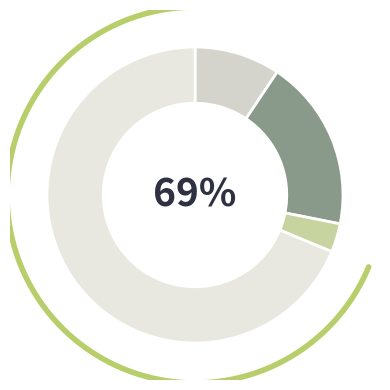

To the nearest percent, what is the average slice percentage?

25%